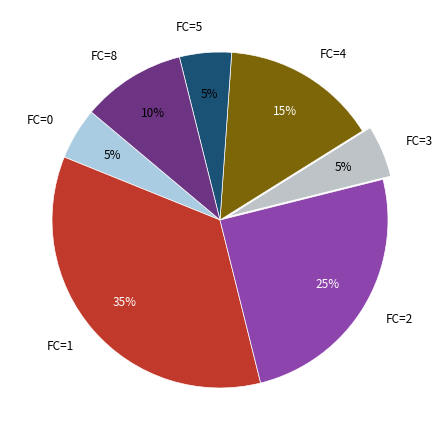

To the nearest percent, what is the combined percentage of FC=3 and FC=4?

20%